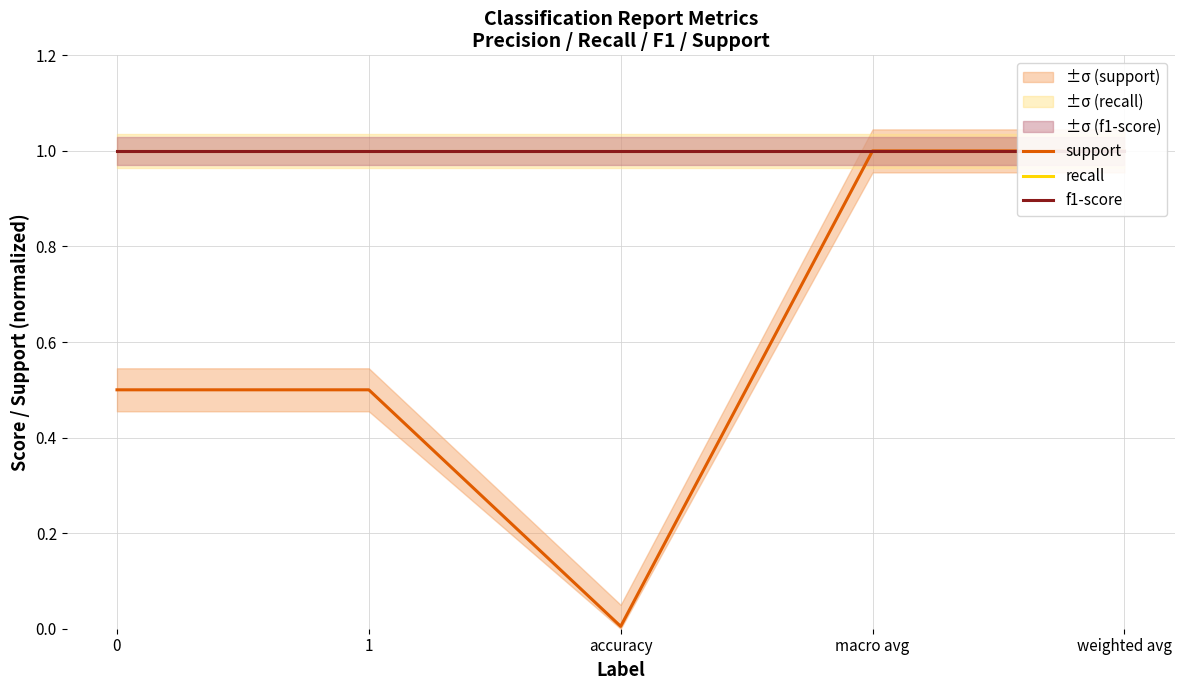

Which series changed the most between accuracy and weighted avg?

support